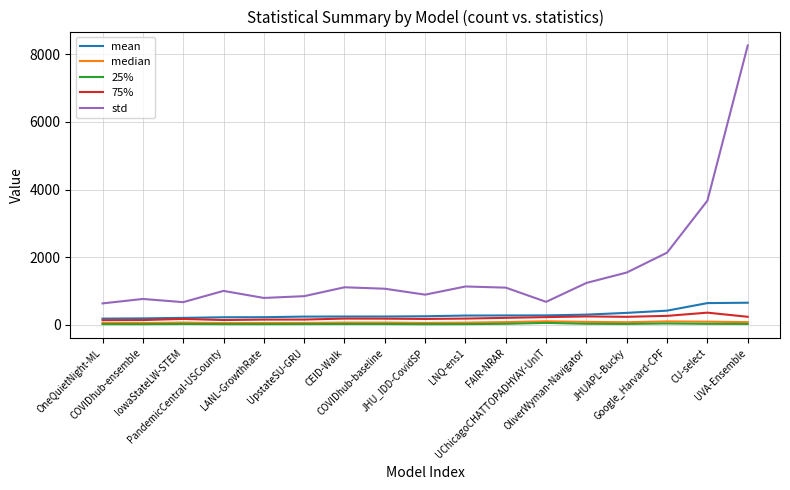

Where is the first local maximum for std?

COVIDhub-ensemble